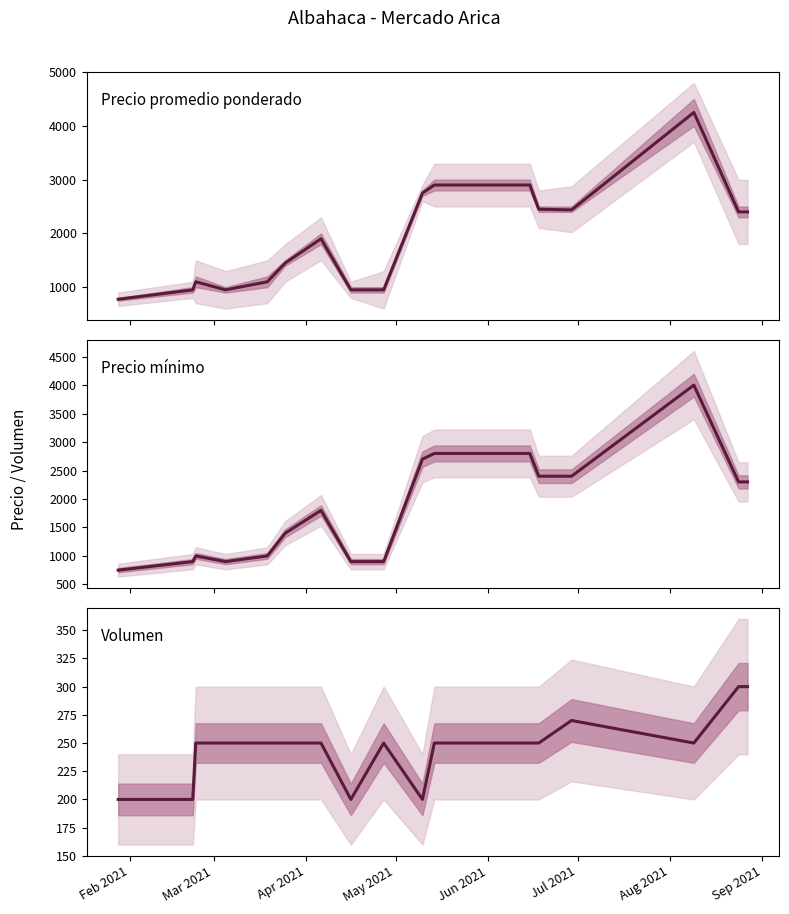

List the series in order of their peak value, highest first.

Precio promedio ponderado, Precio mínimo, Volumen